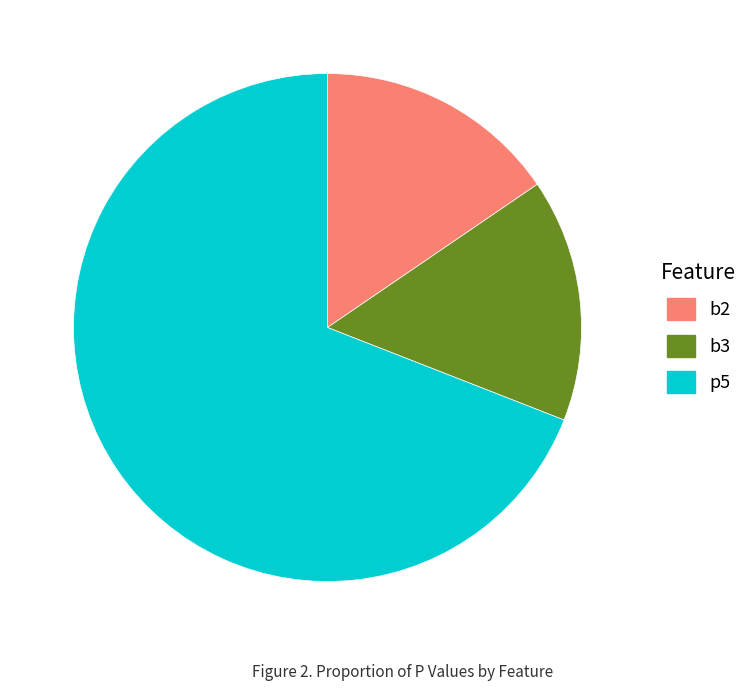

What is the largest slice in the pie chart?

p5